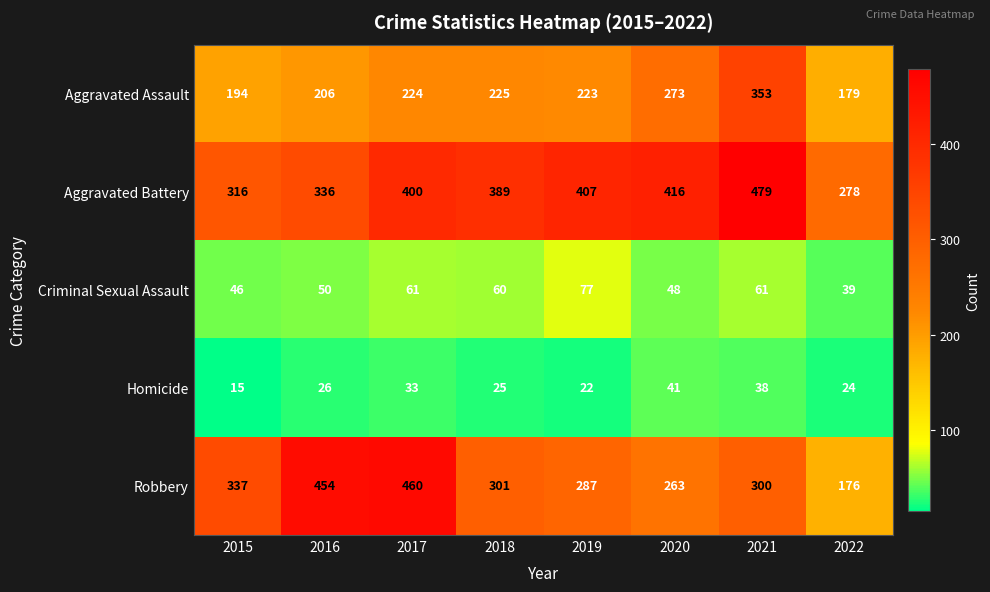

Is it true that Aggravated Assault equals 223 at 2019?

True